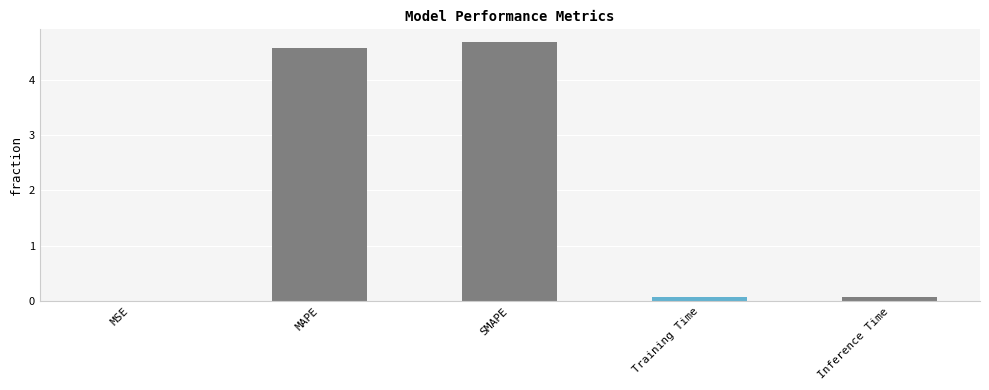

The value at SMAPE is 4.7. True or false?

True